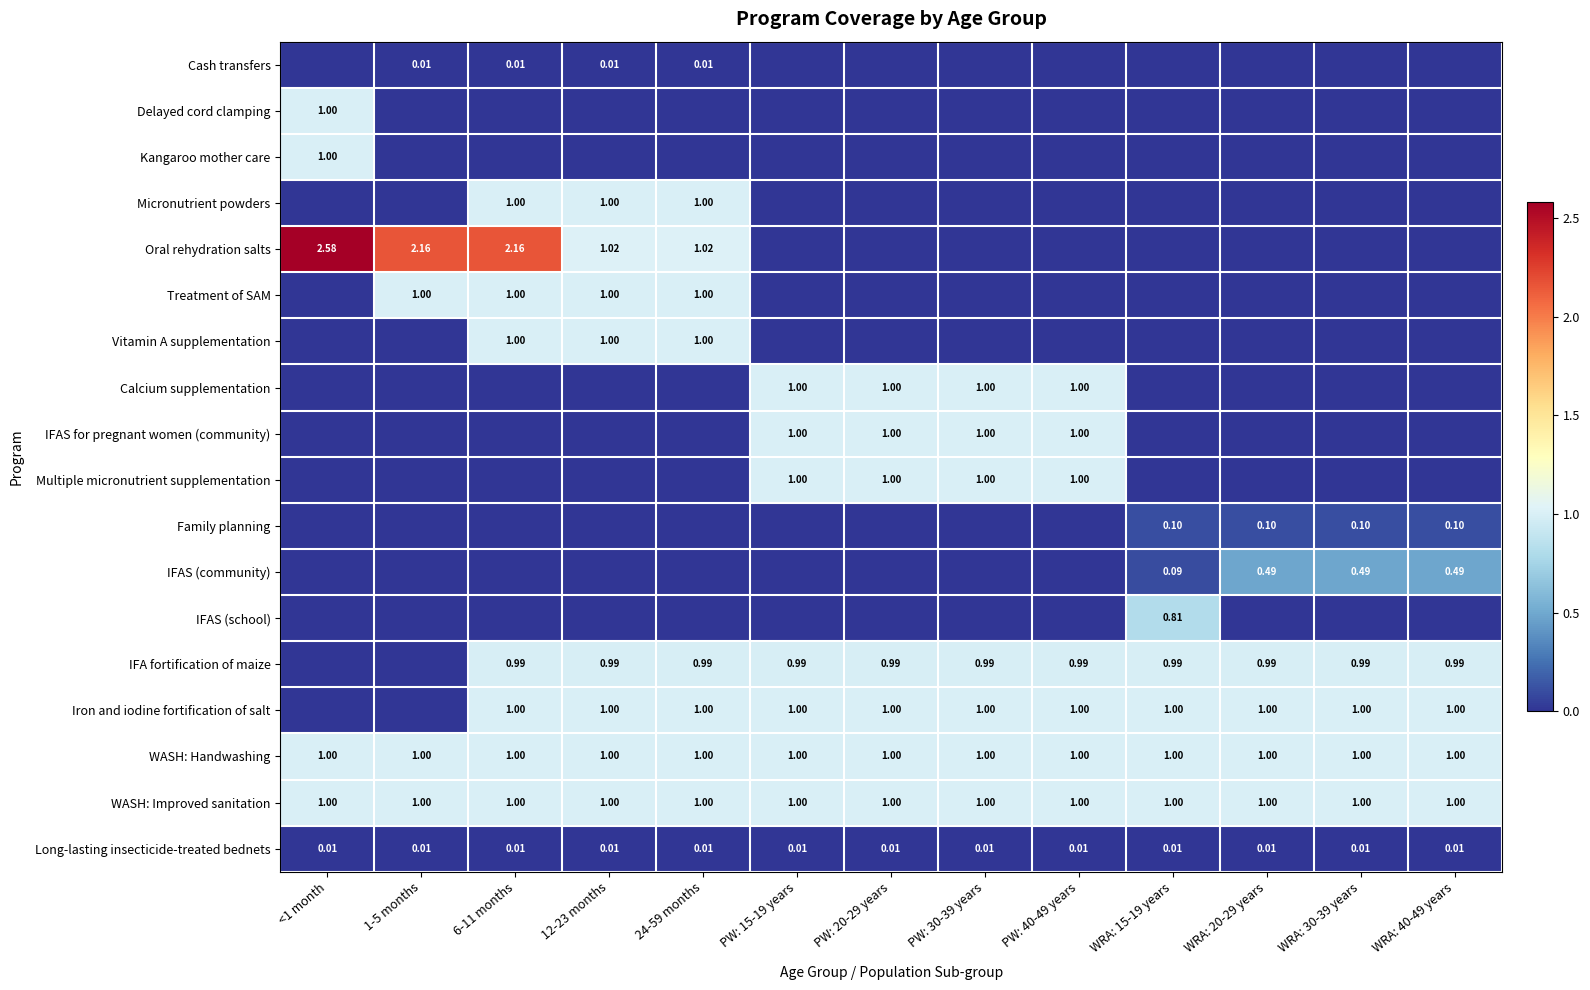

Where is Kangaroo mother care nearest to the value 0?

1-5 months